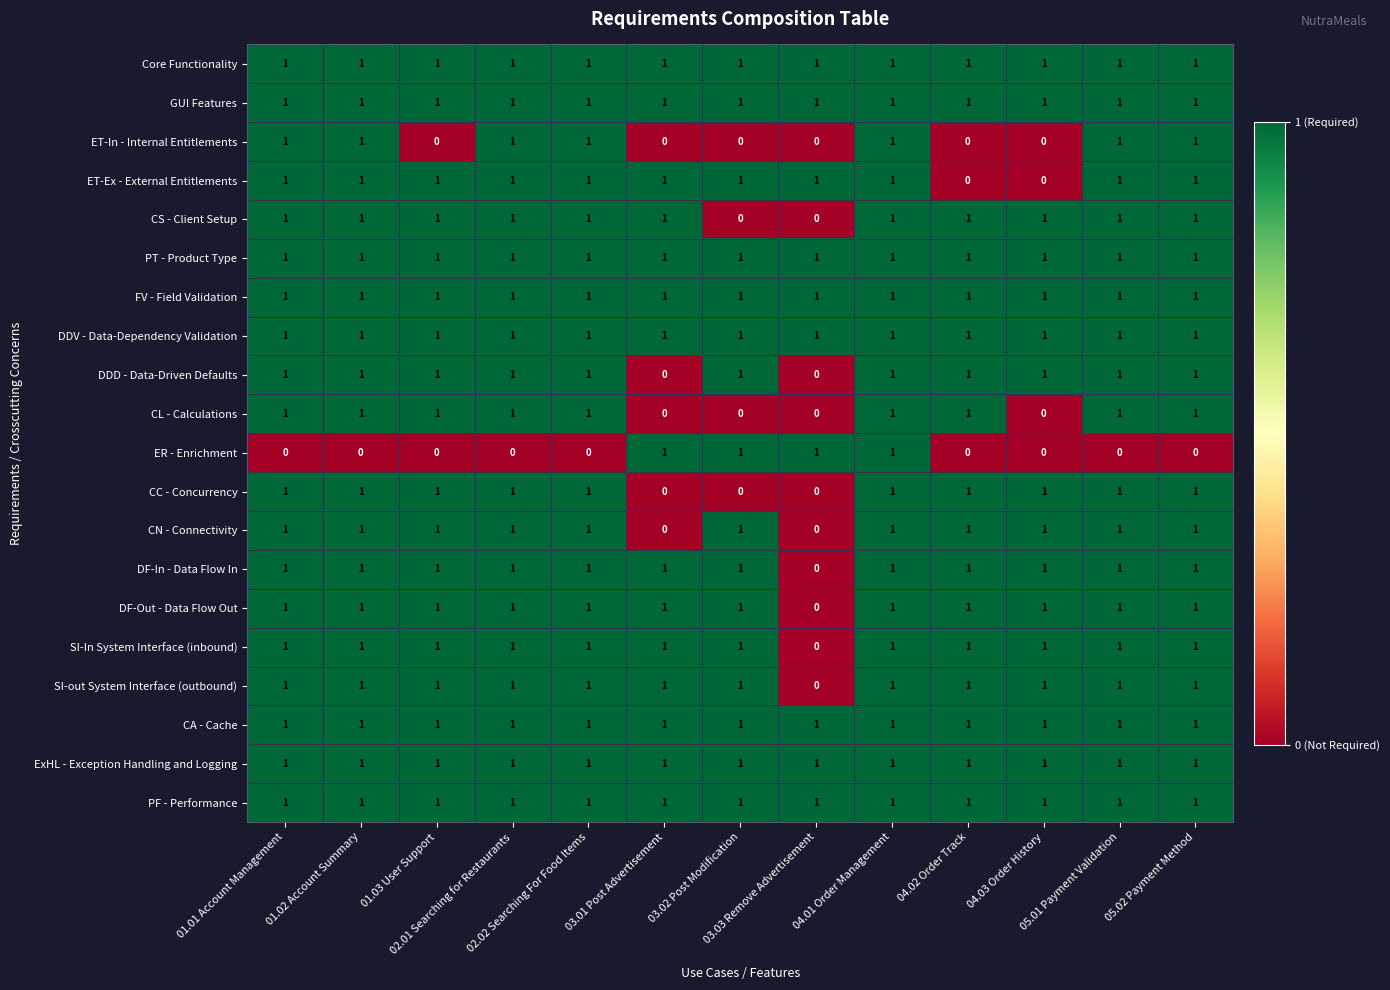

At how many categories does at least one series exceed 0?

13